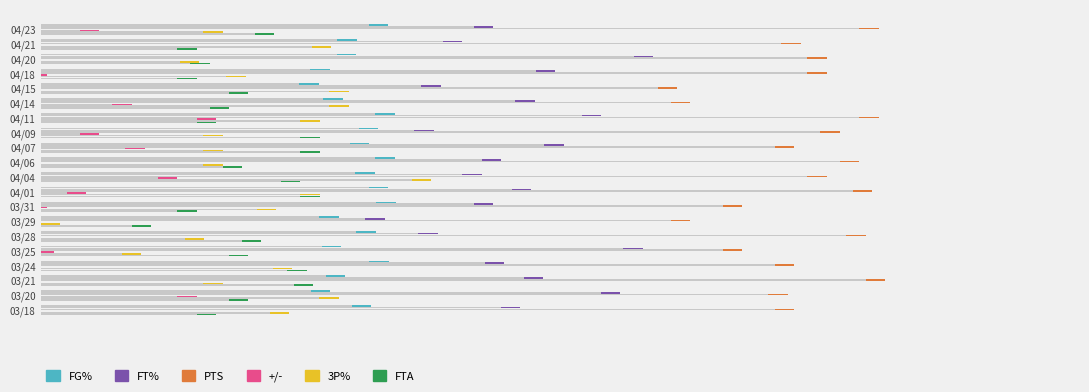

What is the difference between the maximum and minimum values in the FTA series?

26.0